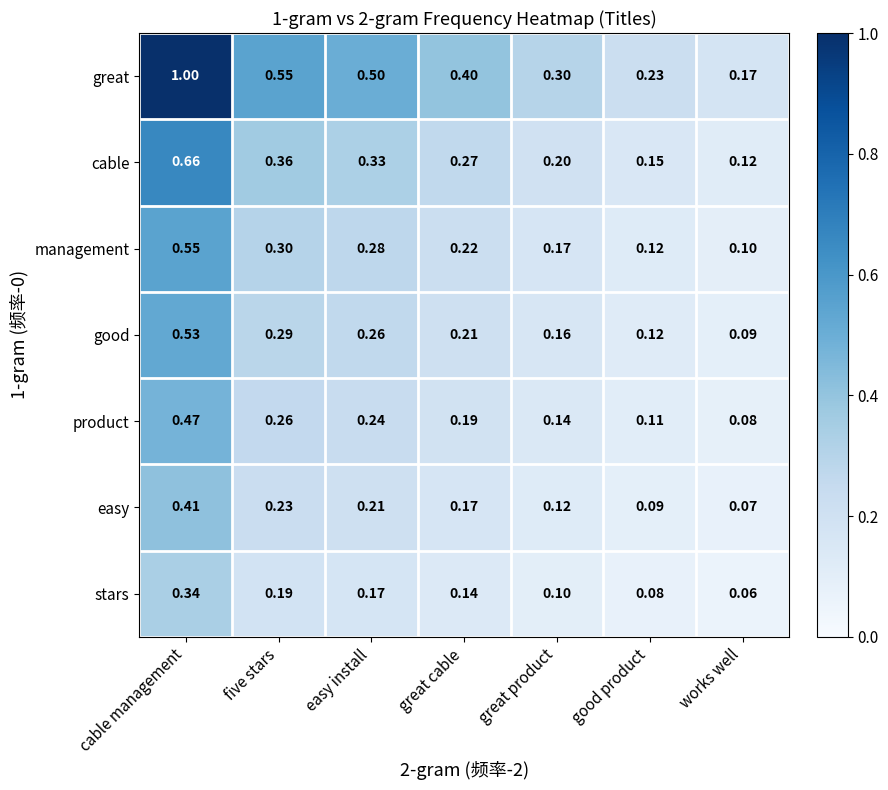

Which category has the lowest value in the product series?

works well